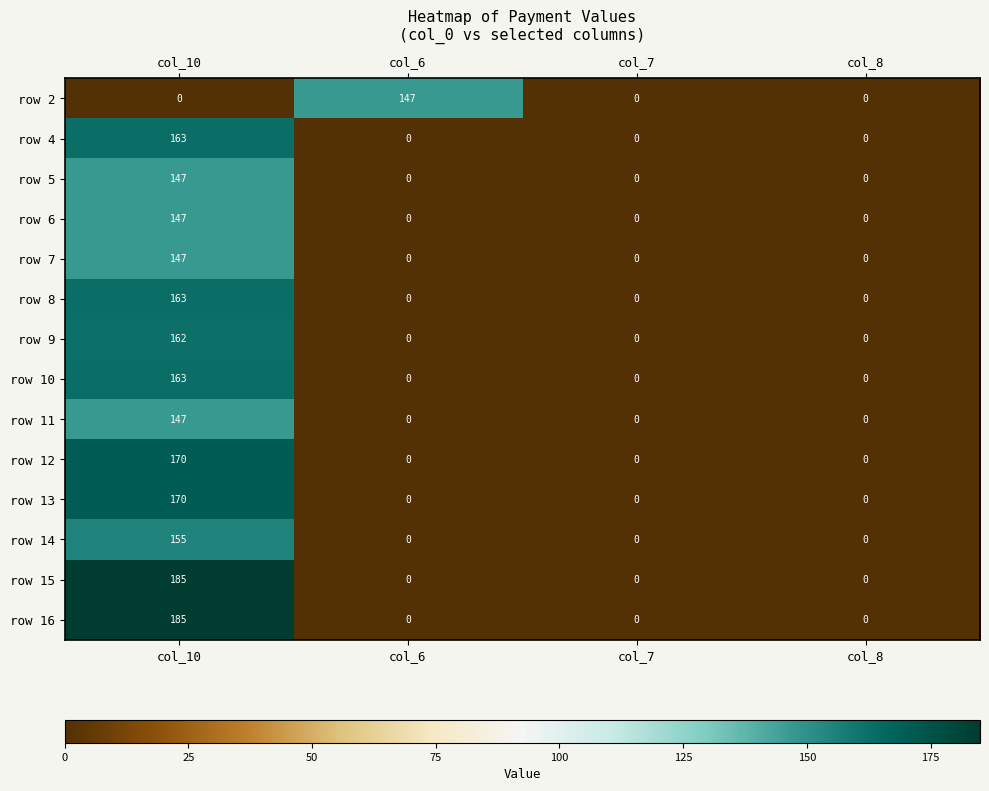

What is the difference between the row 12 values at col_7 and col_10?

170